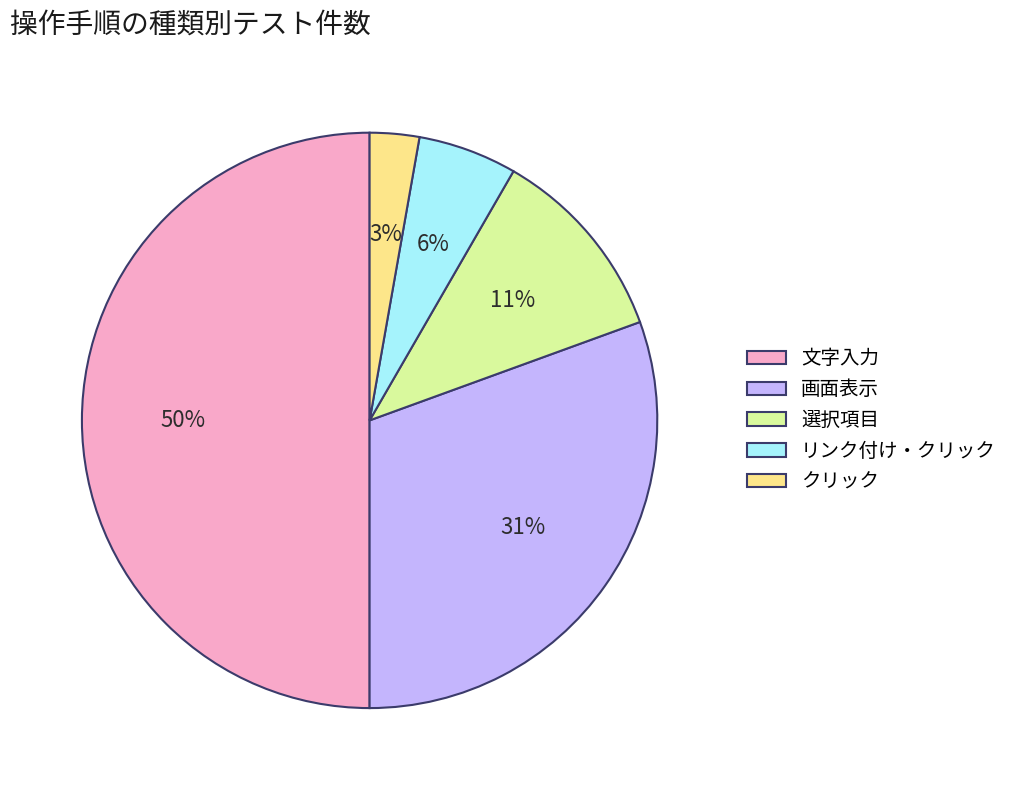

Which category has the biggest portion of the pie?

文字入力